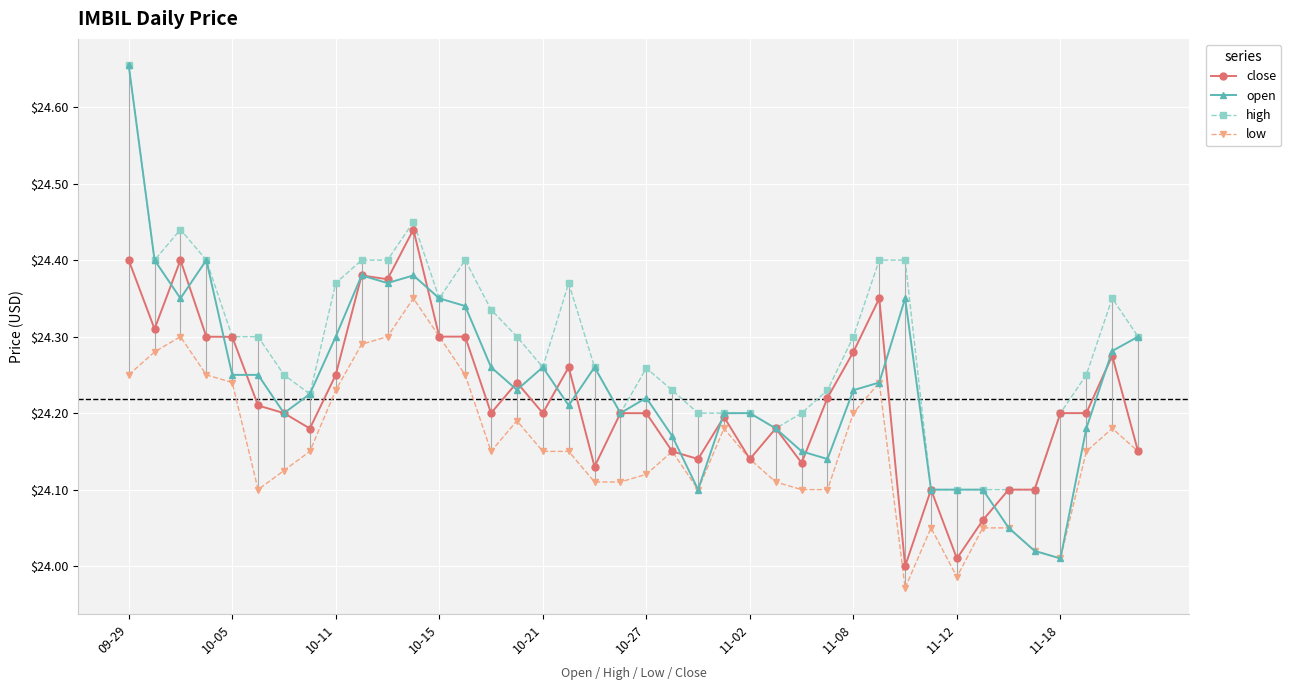

List the series in order of their overall mean, lowest first.

low, close, open, high